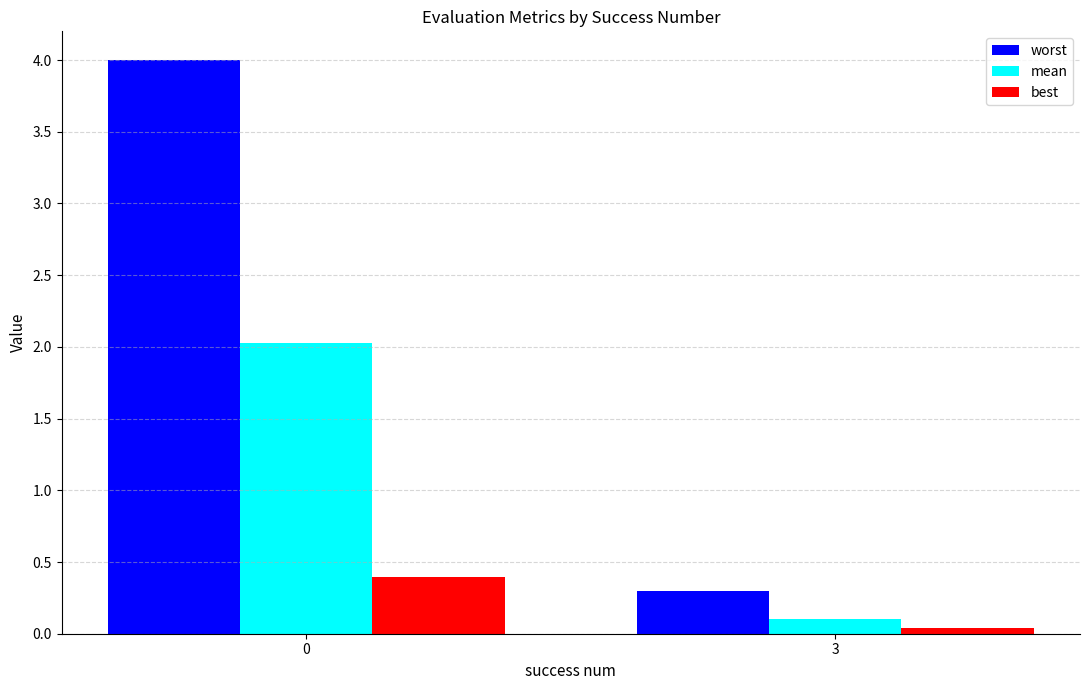

What is the difference between the maximum and minimum values in the best series?

0.4